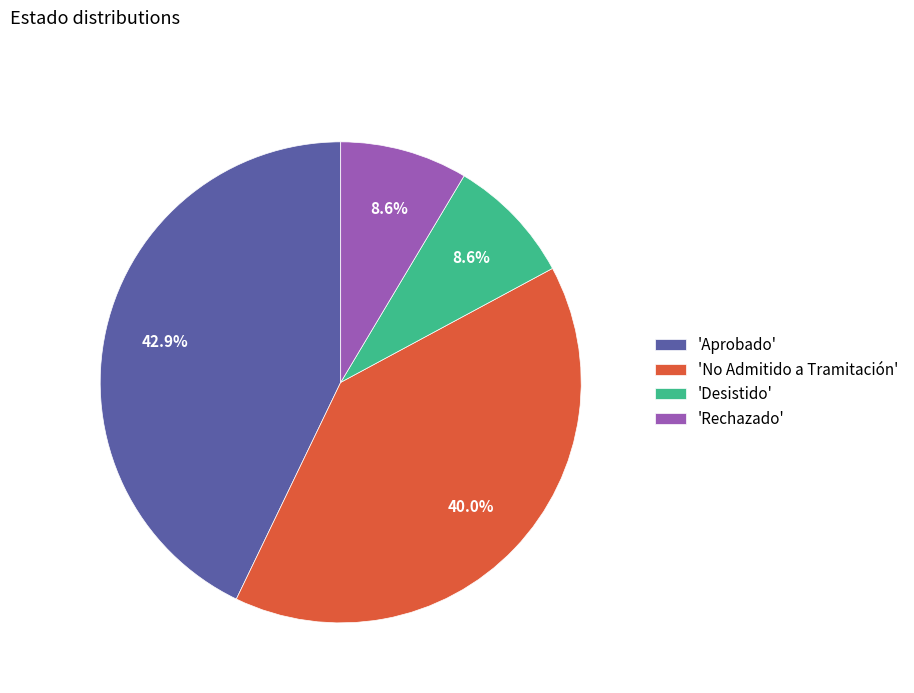

Combined, what portion of the pie is 'No Admitido a Tramitación' and 'Desistido'?

48.6%